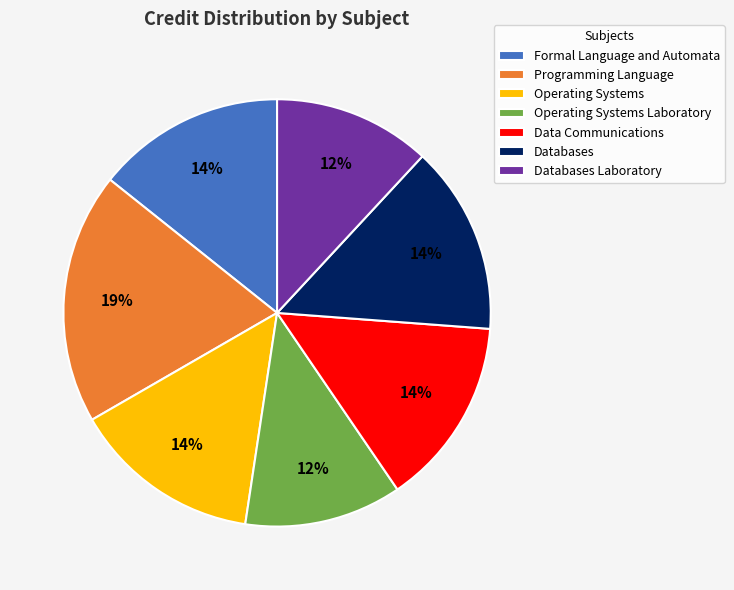

Approximately how many times larger is the value at Formal Language and Automata compared to Databases?

1.0